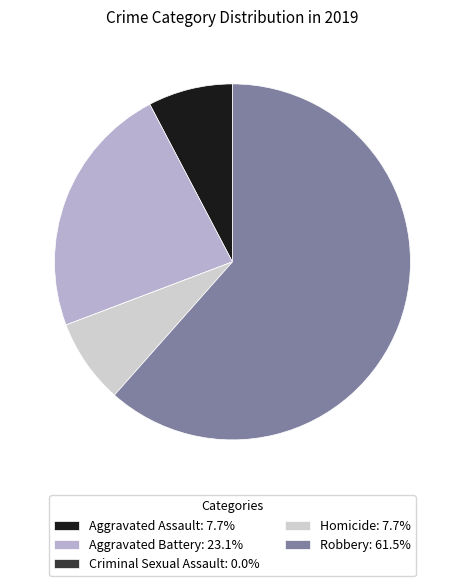

What is the ratio of the value at Aggravated Battery: 23.1% to the value at Aggravated Assault: 7.7%?

3.0